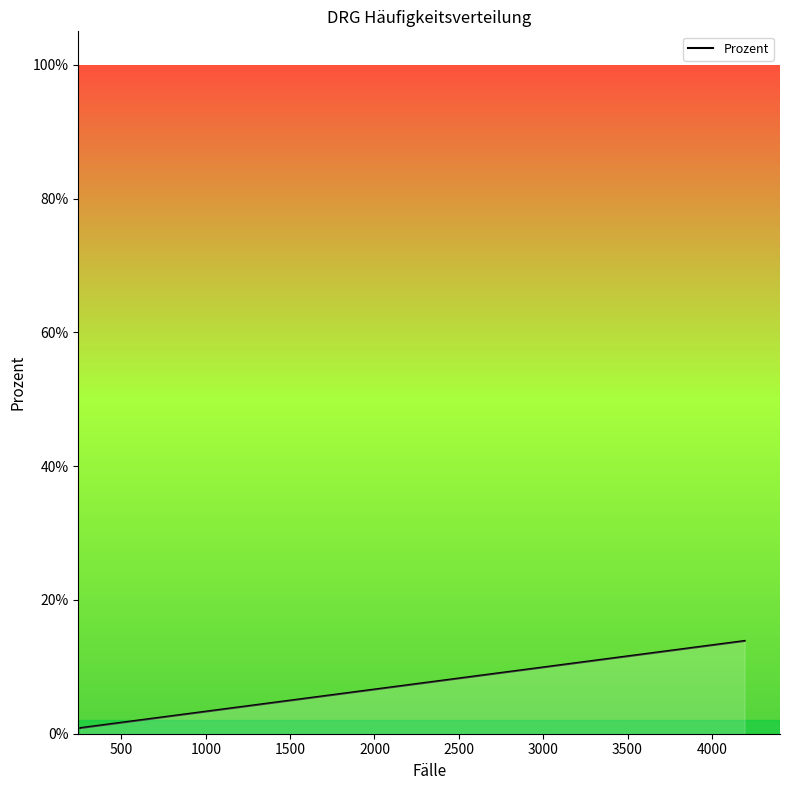

Does the chart have visible grid lines?

No